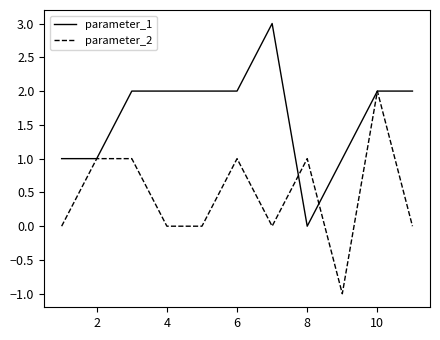

Rank the series by their maximum value, from highest to lowest.

parameter_1, parameter_2